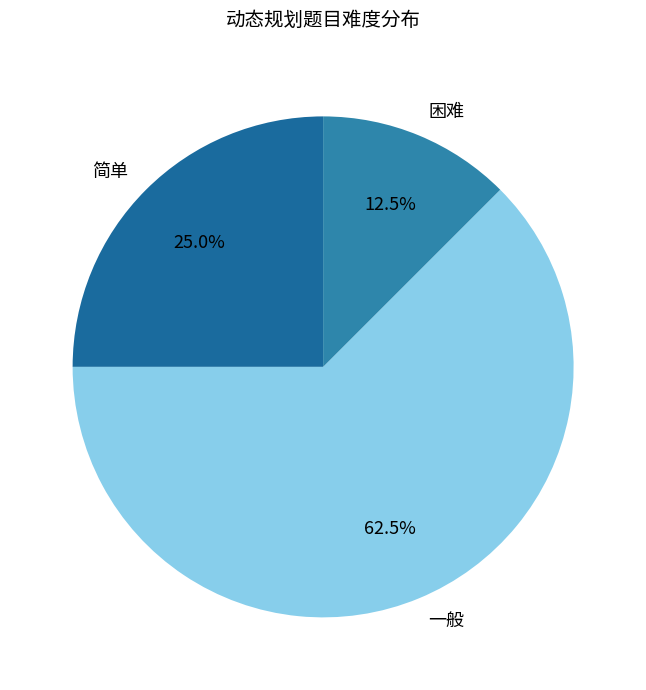

Rank the categories by value from lowest to highest.

困难, 简单, 一般